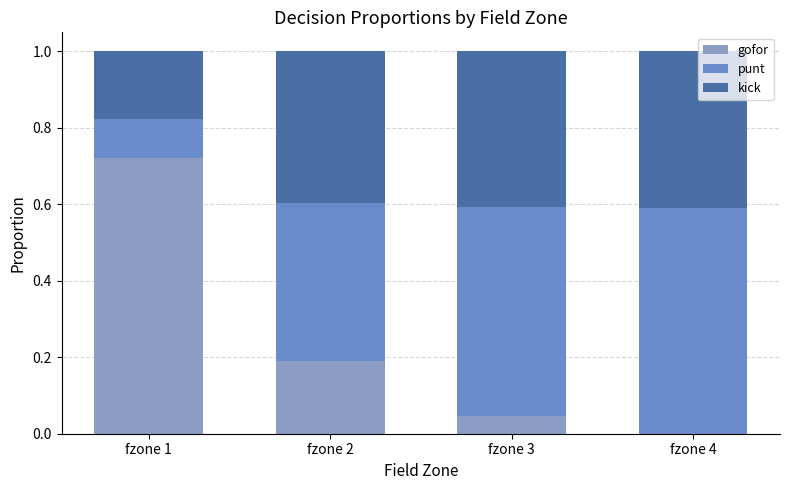

What is the difference between the maximum and minimum values in the kick series?

0.2